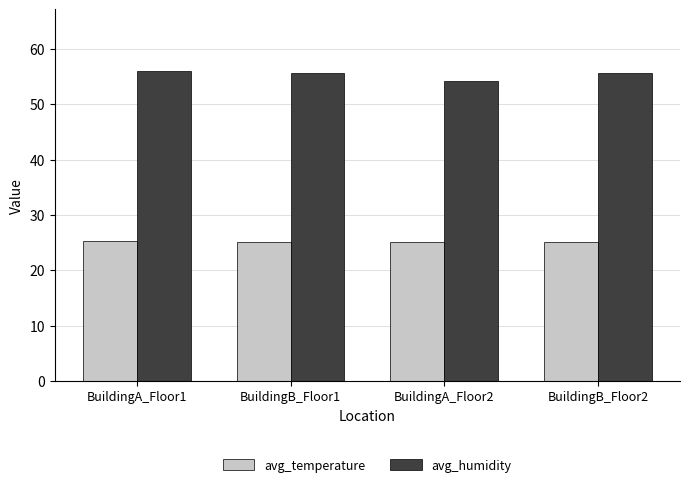

What is the label of the 2nd bar from the right?

BuildingA_Floor2